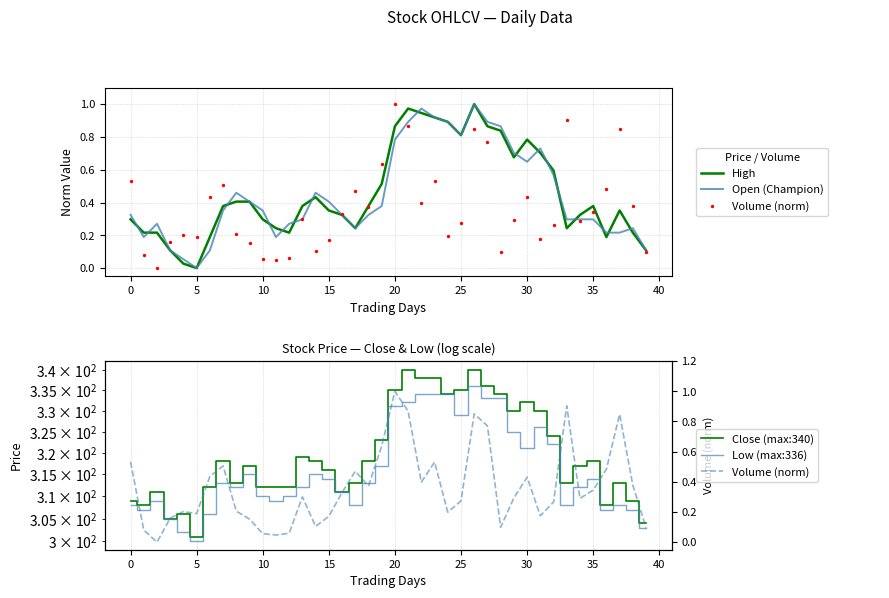

Which series has the largest total across all categories?

Close (max:340)